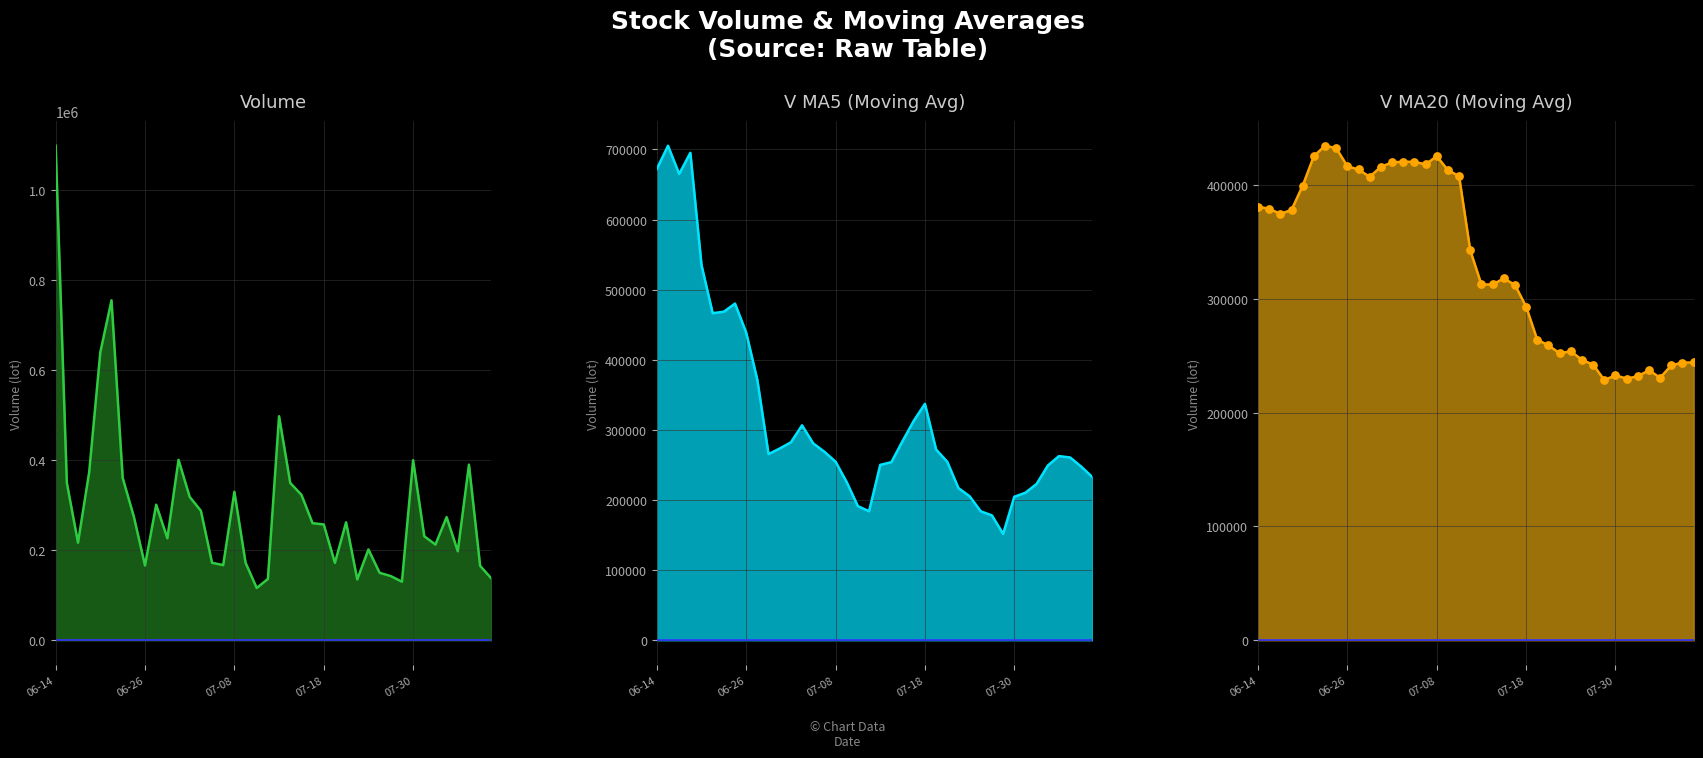

What is the total value across all series at 07-18?

1180608.9